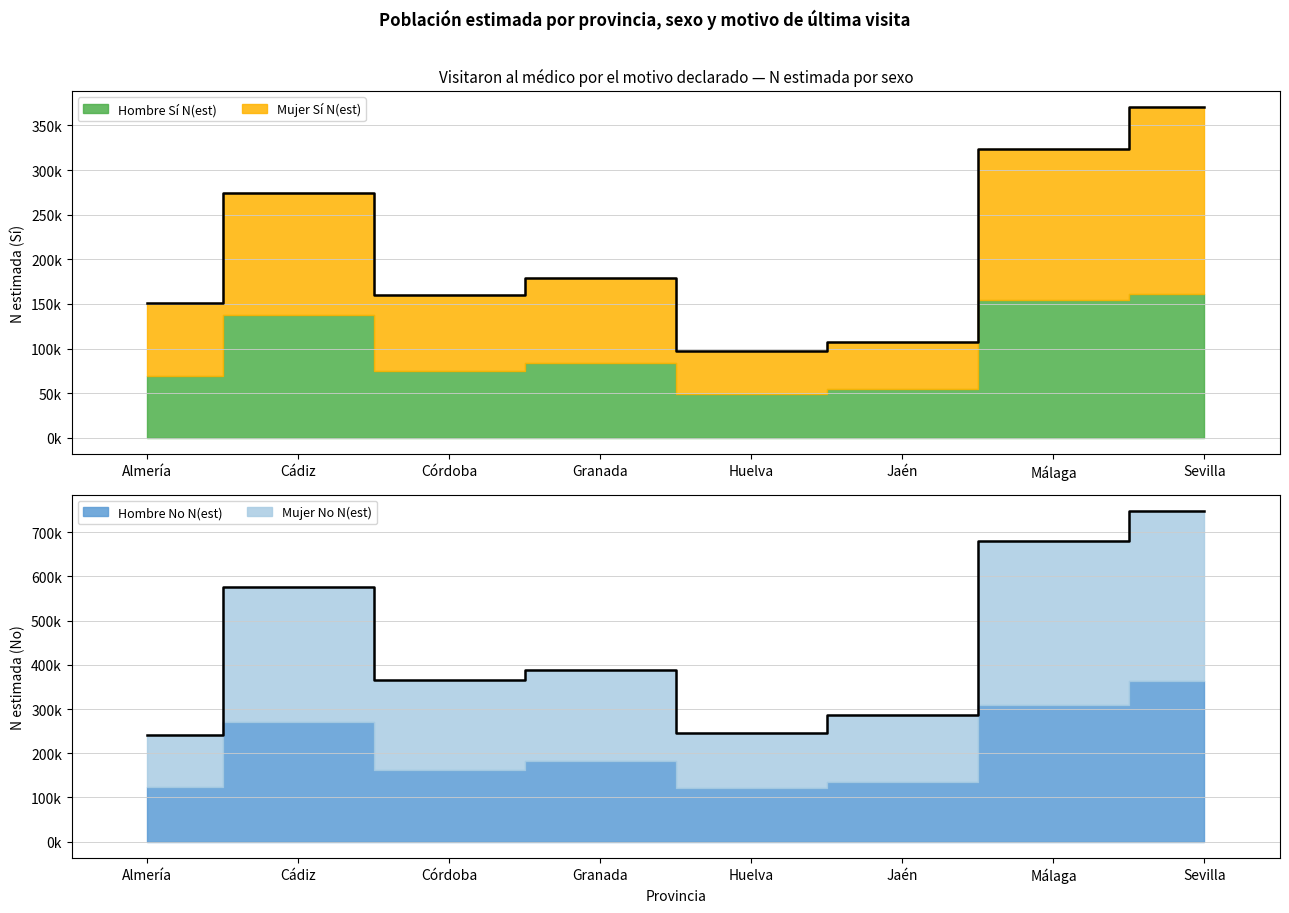

At which category is the sum across all series the highest?

Sevilla